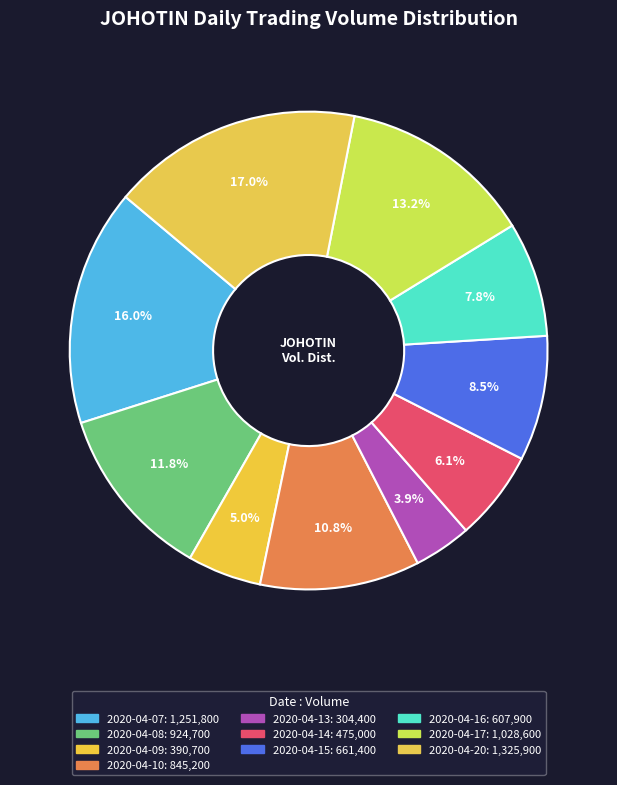

How much of the chart is everything except 2020-04-08?

88.2%